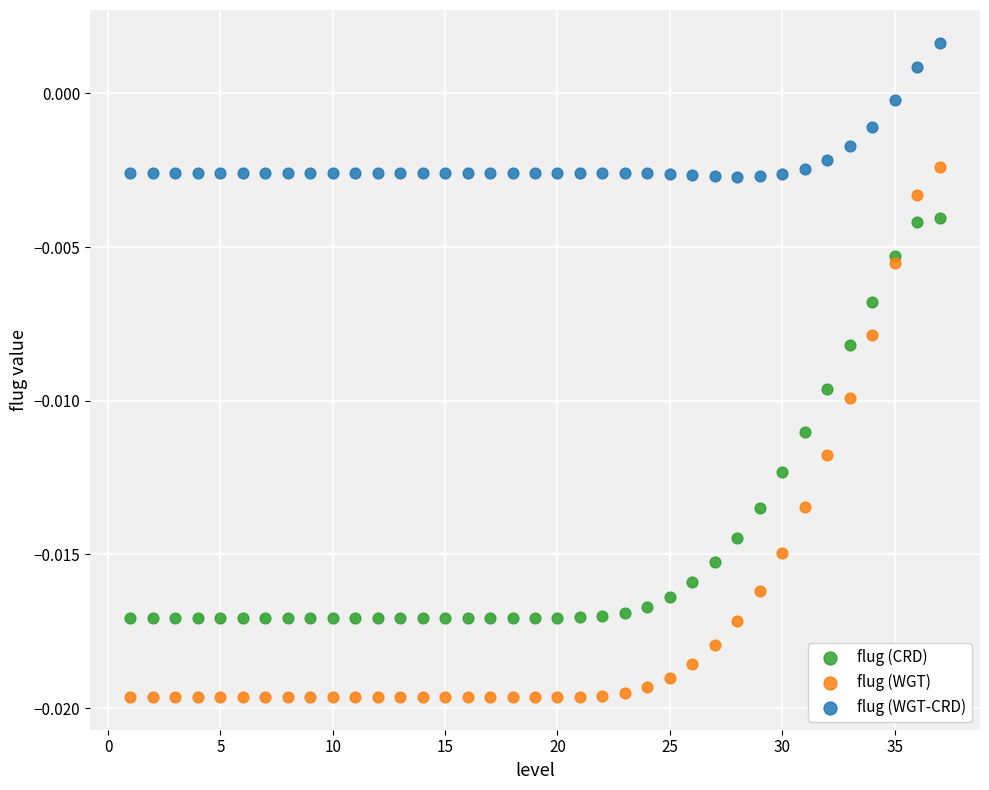

Which series contains the highest Y value?

flug (WGT-CRD)